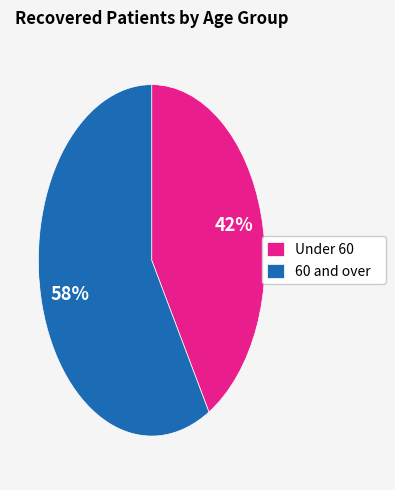

How many slices are in this pie chart?

2